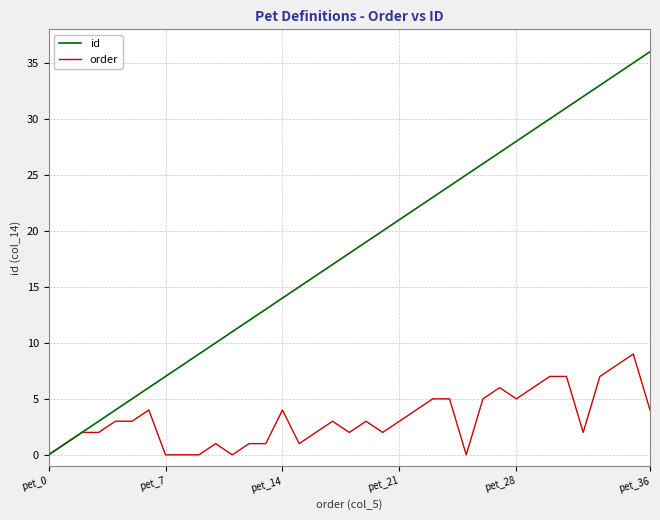

What is the maximum value for order?

9